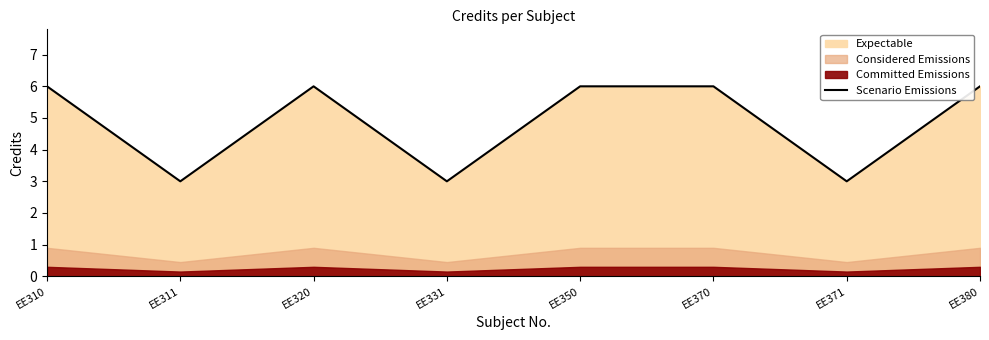

List the labels in order of value, largest first.

EE310, EE320, EE350, EE370, EE380, EE311, EE331, EE371